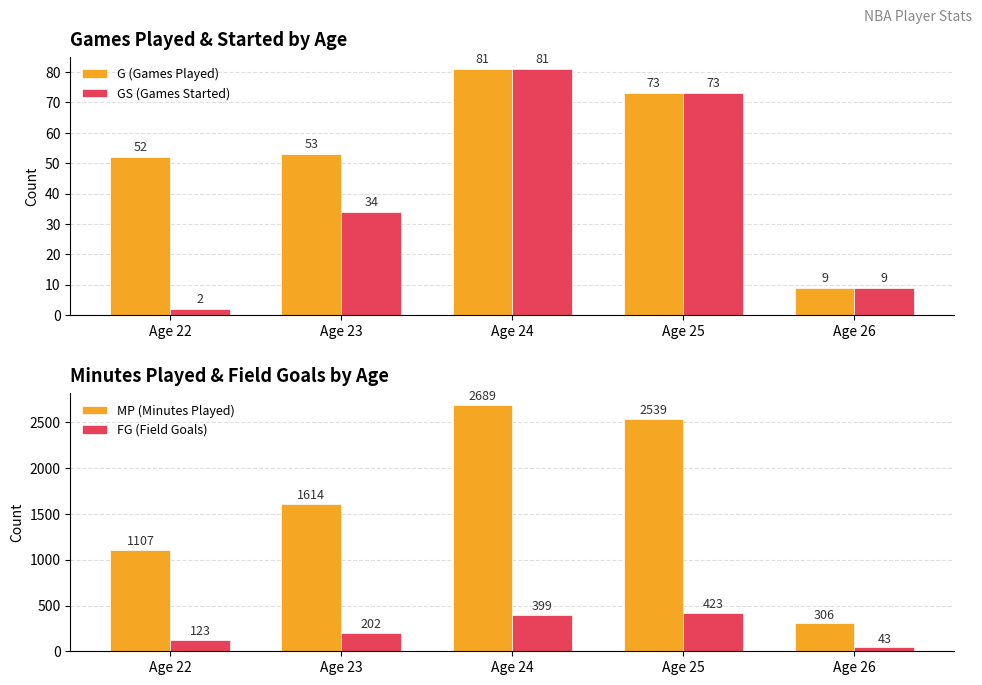

List the series in order of their peak value, lowest first.

G (Games Played), GS (Games Started), FG (Field Goals), MP (Minutes Played)